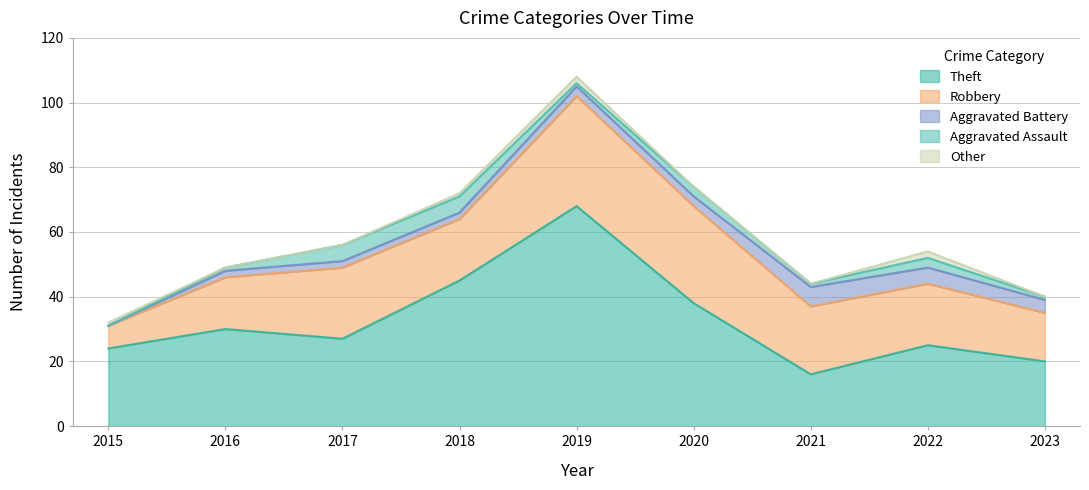

Which series ends up on top after the final intersection of Theft and Robbery?

Theft